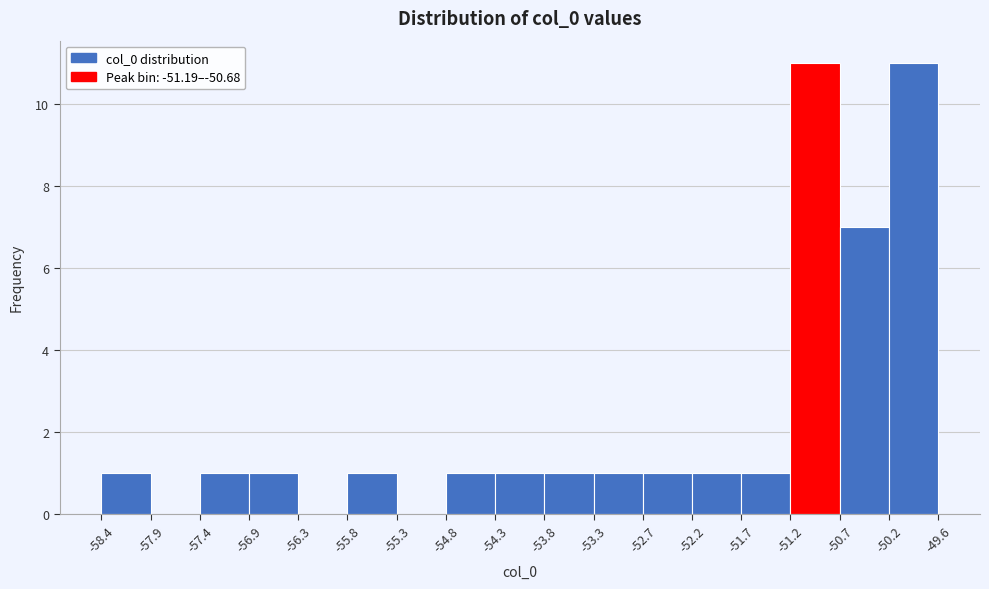

What is the height of the bar covering -56.9 to -56.3 on the x-axis? The values are not printed on the chart, so give them approximately, as read against the axis.

1